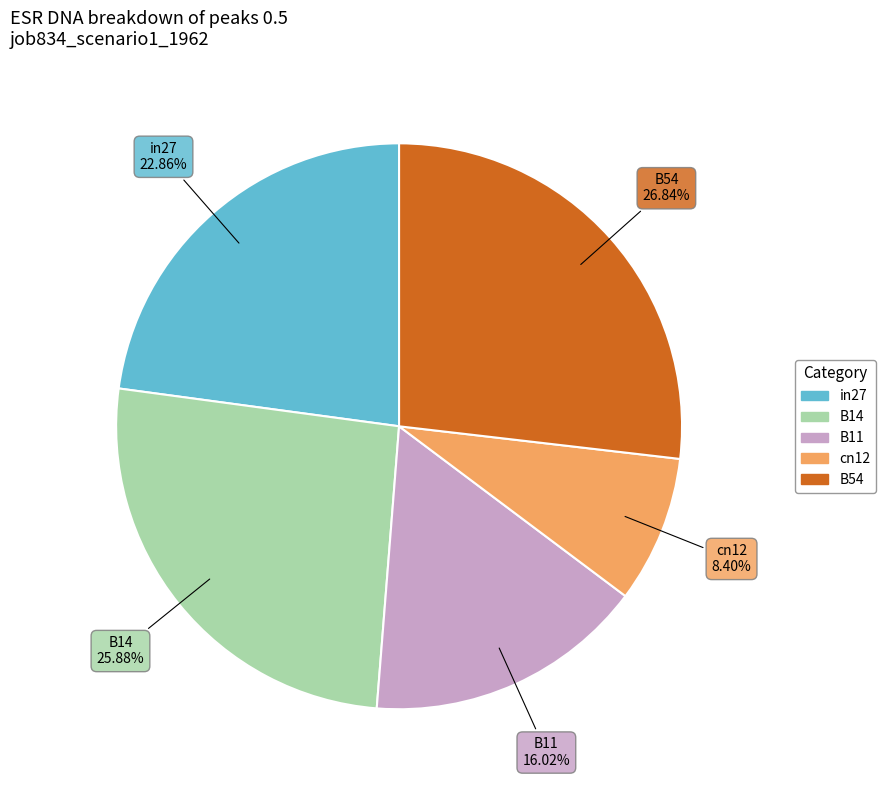

Rank the categories by value from highest to lowest.

B54, B14, in27, B11, cn12